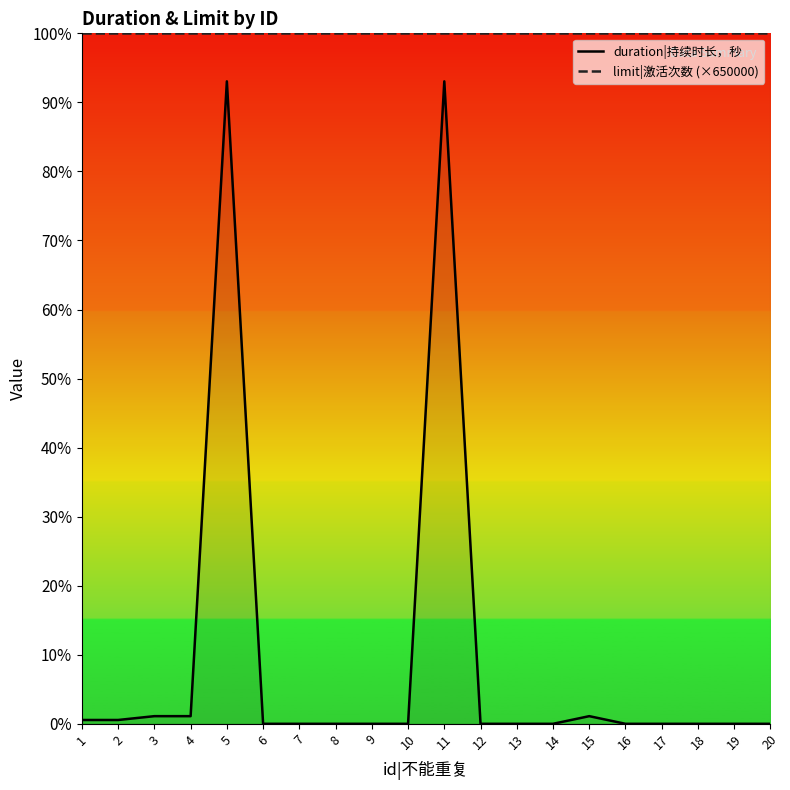

Between 5 and 18, which series saw the biggest shift?

duration|持续时长，秒